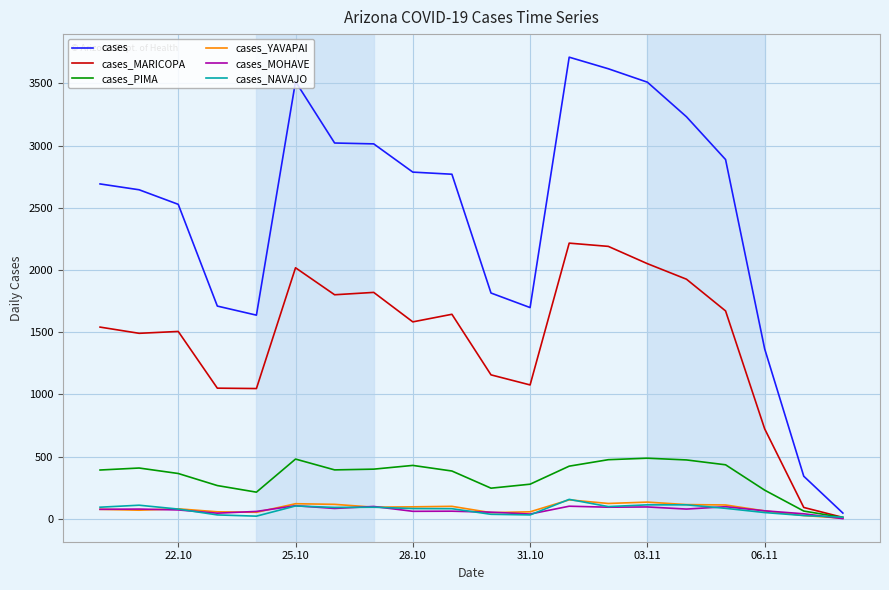

Which series has the widest spread of values?

cases